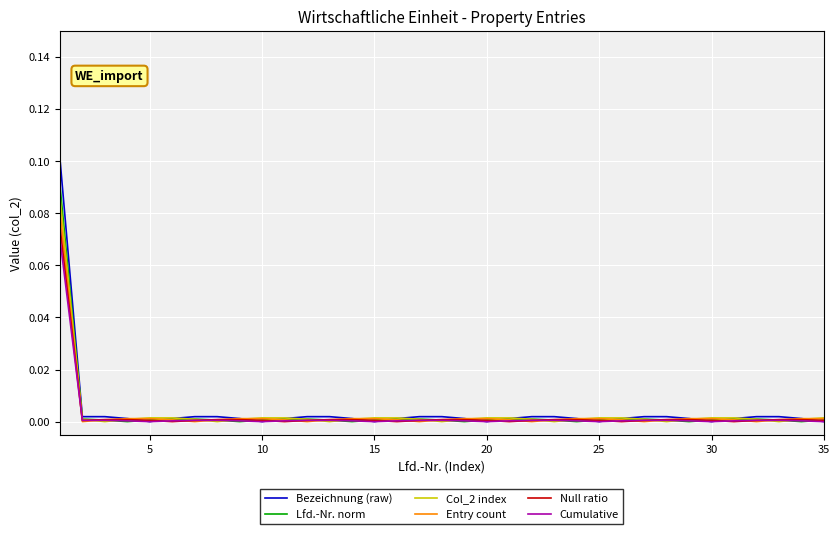

Which series has the largest range (max minus min)?

Bezeichnung (raw)